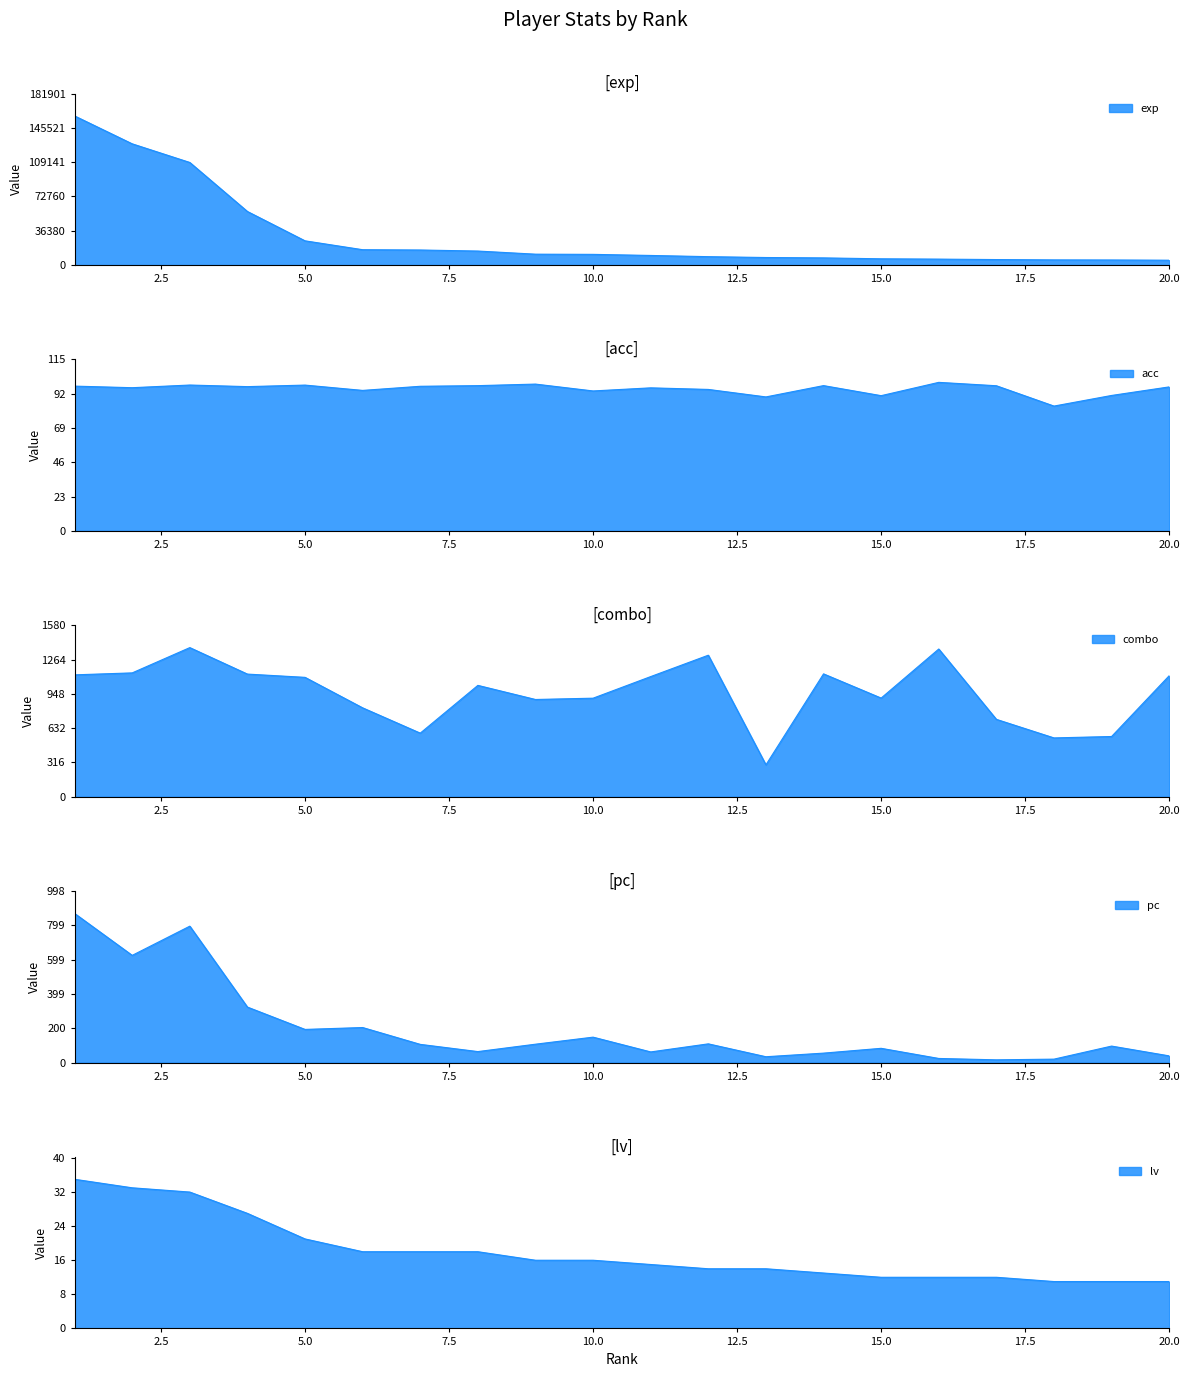

At which label is combo closest to 834?

6